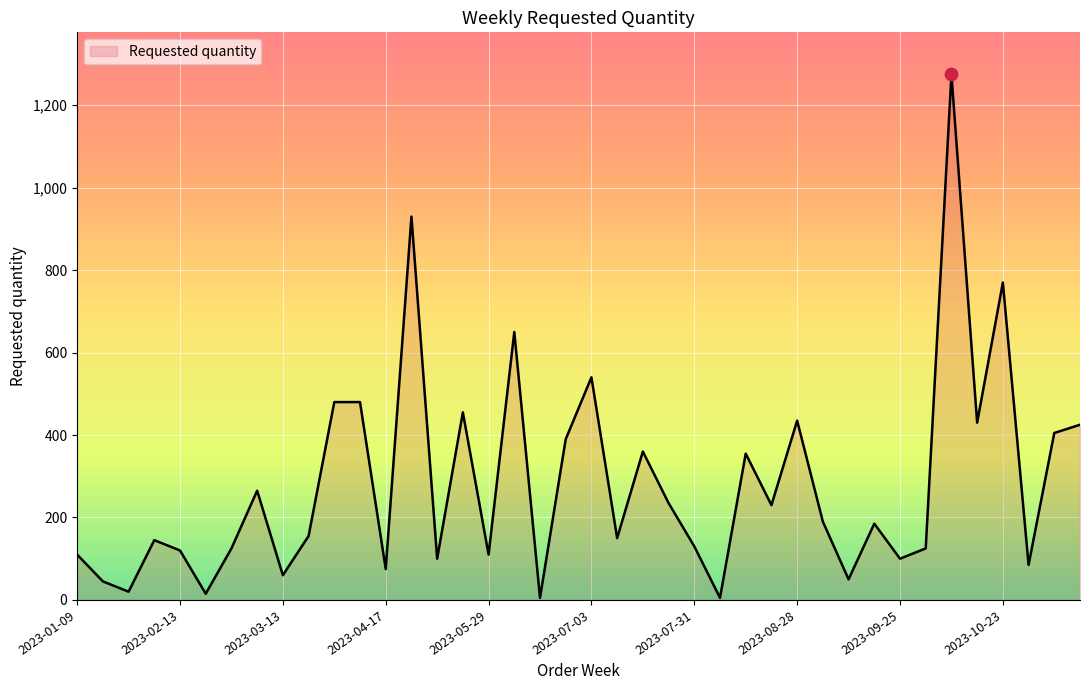

What is the greatest value displayed?

1275